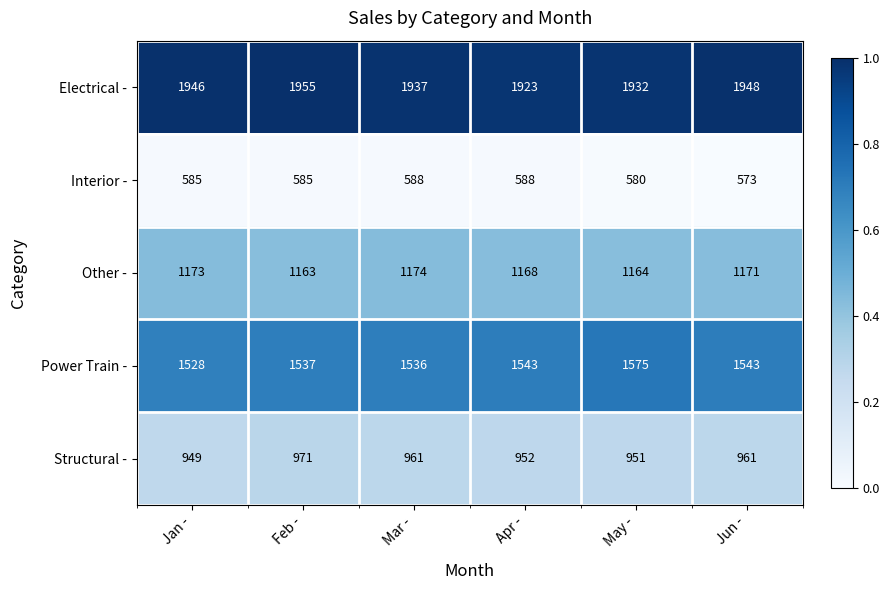

Which label corresponds to the largest value in the chart?

Feb -